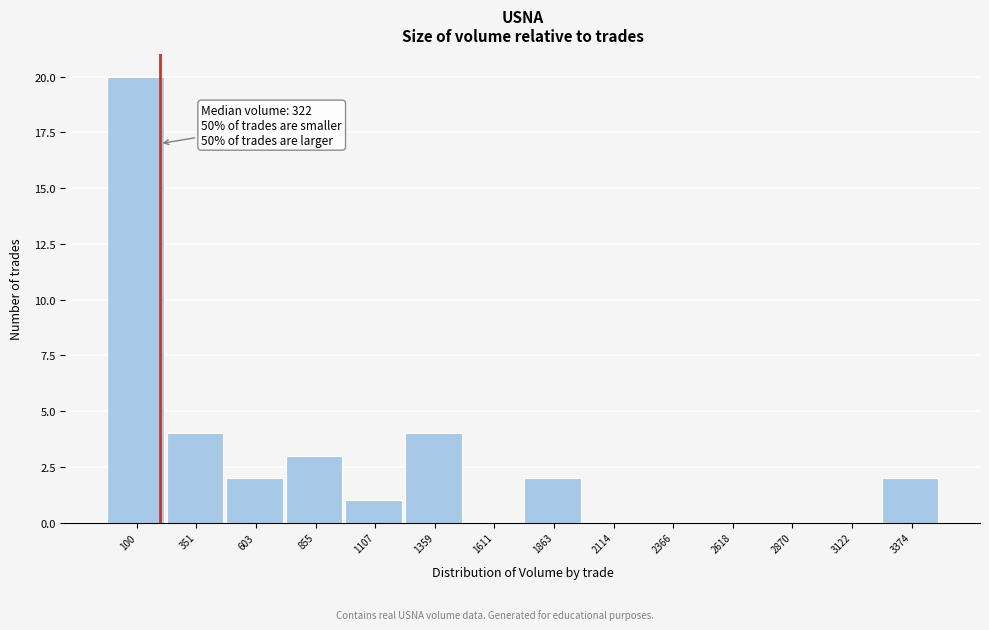

Reading left to right, extract all data points from this chart.

100=20	351=4	603=2	855=3	1107=1	1359=4	1611=0	1863=2	2114=0	2366=0	2618=0	2870=0	3122=0	3374=2